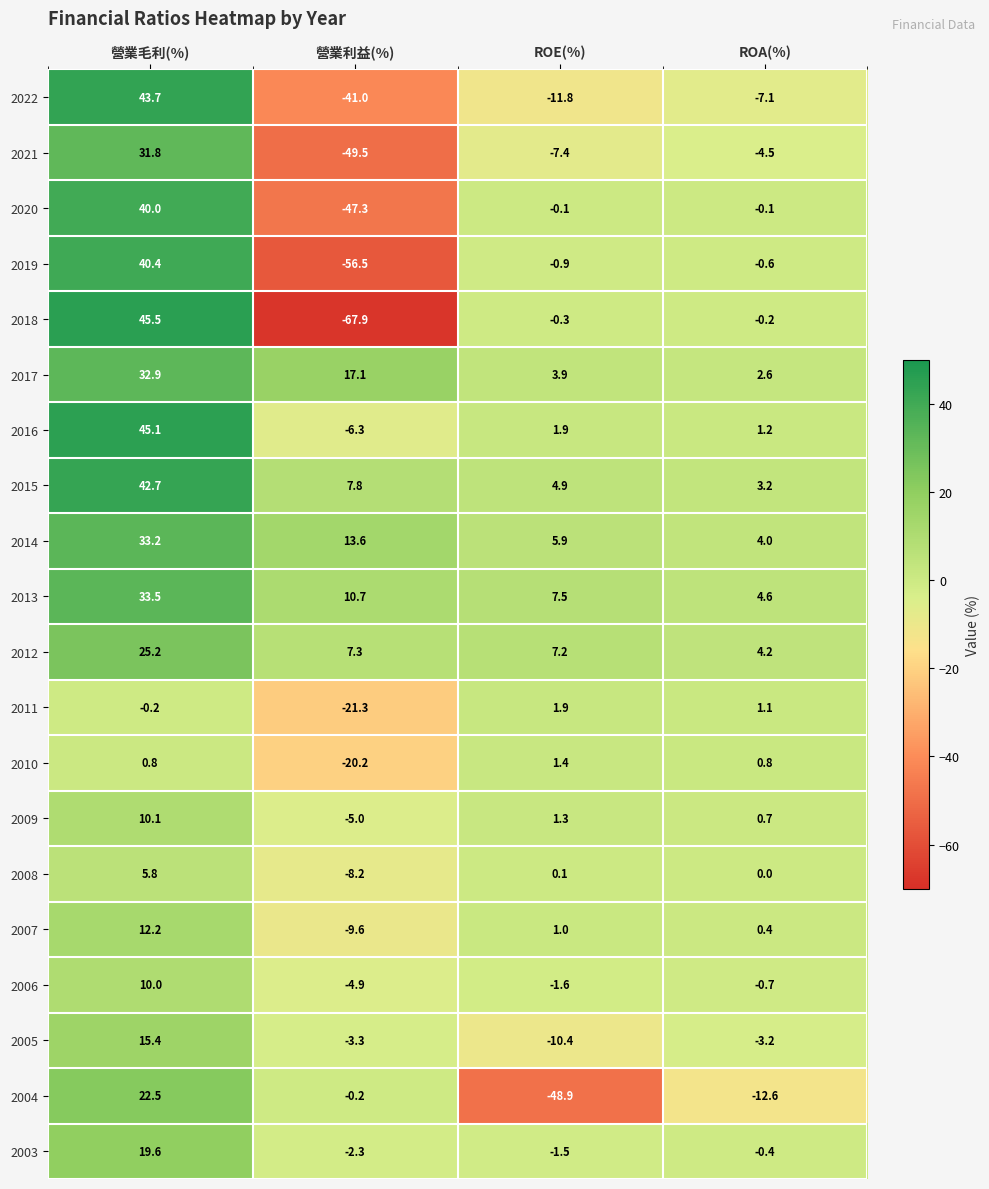

Which series changed the most between ROE(%) and ROA(%)?

2004